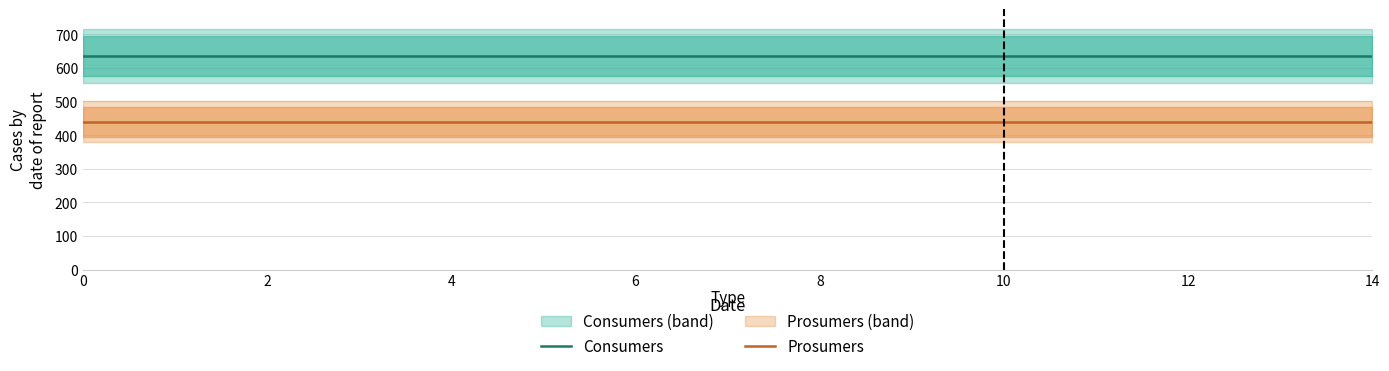

Rank the series at 14 from highest to lowest value.

Consumers, Prosumers